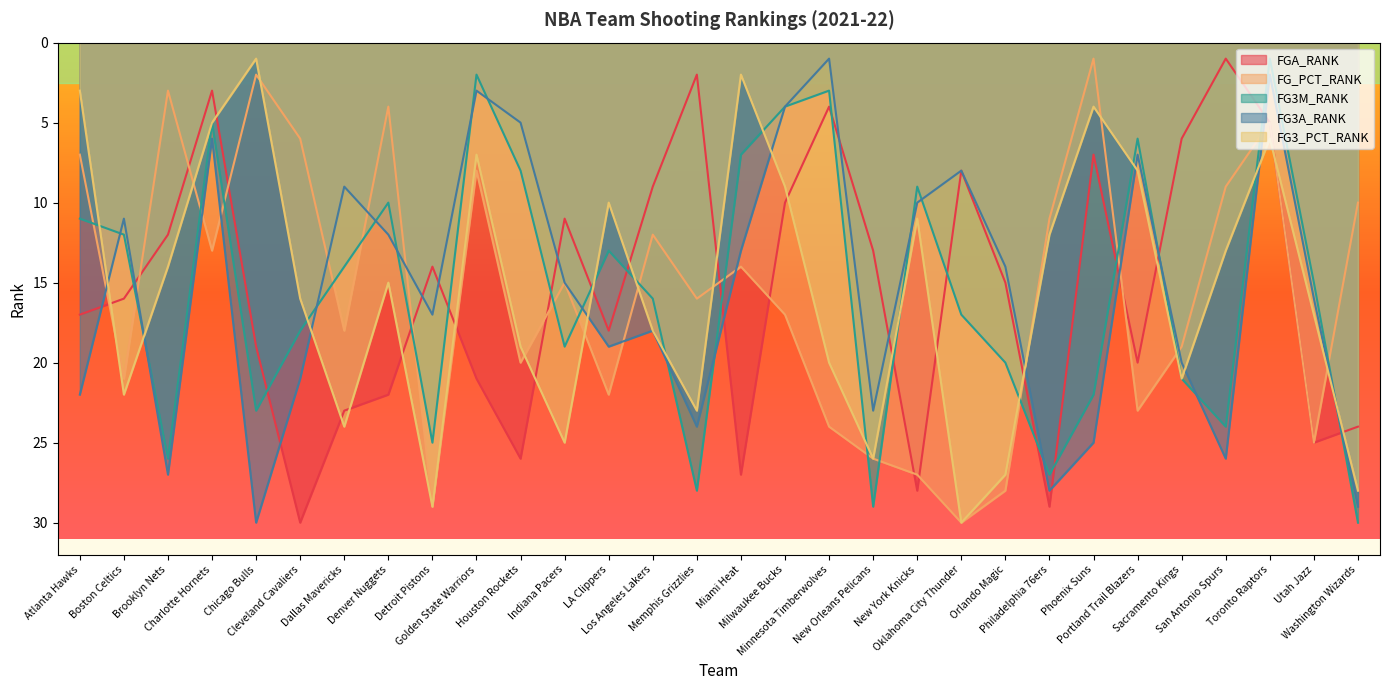

Read the FG3_PCT_RANK value at Cleveland Cavaliers, to the nearest 10.

20